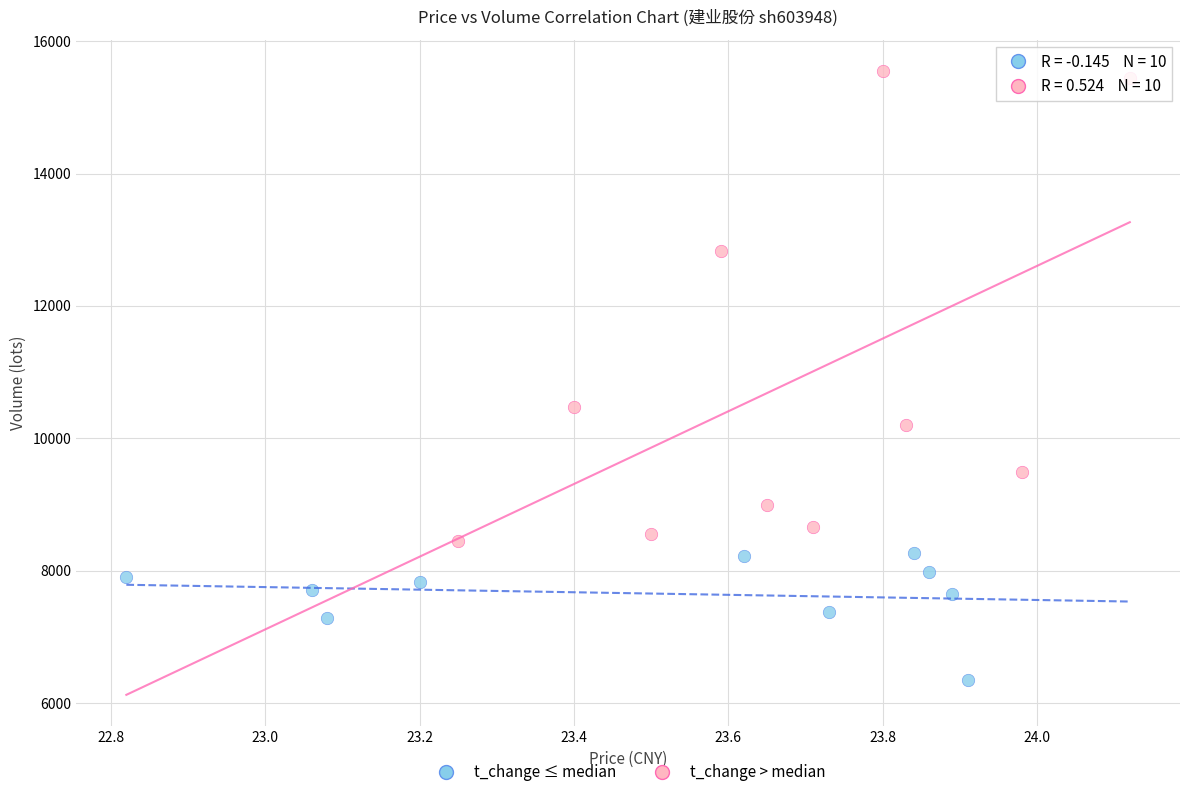

Which series has the largest Y range (max minus min)?

t_change > median